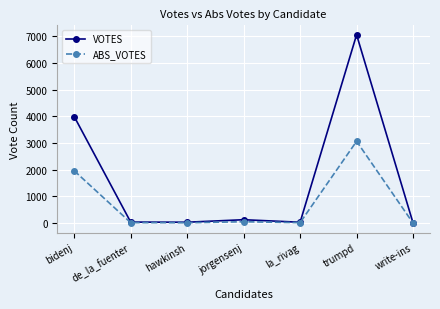

At which category is the sum across all series the highest?

trumpd